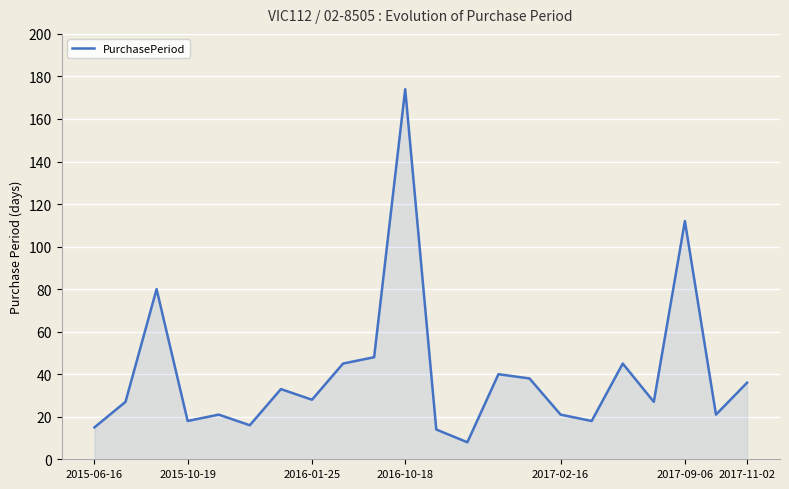

What is the average value?

40